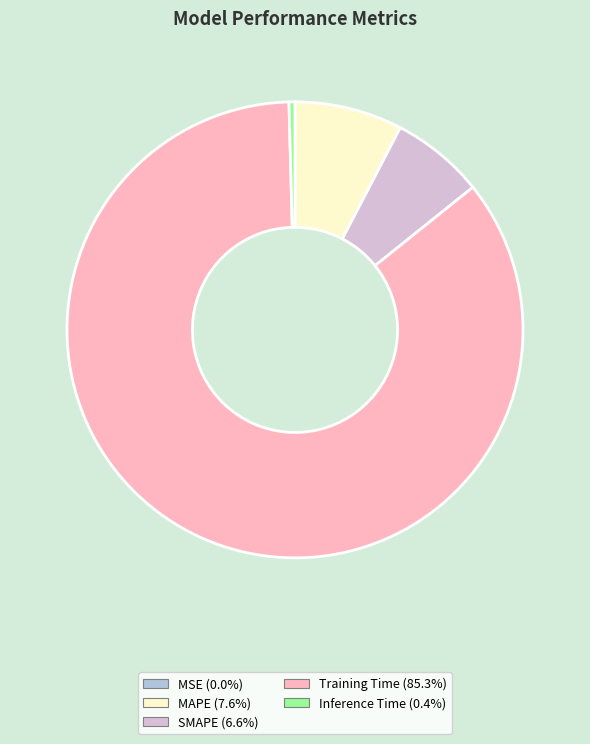

Which category accounts for the majority?

Training Time